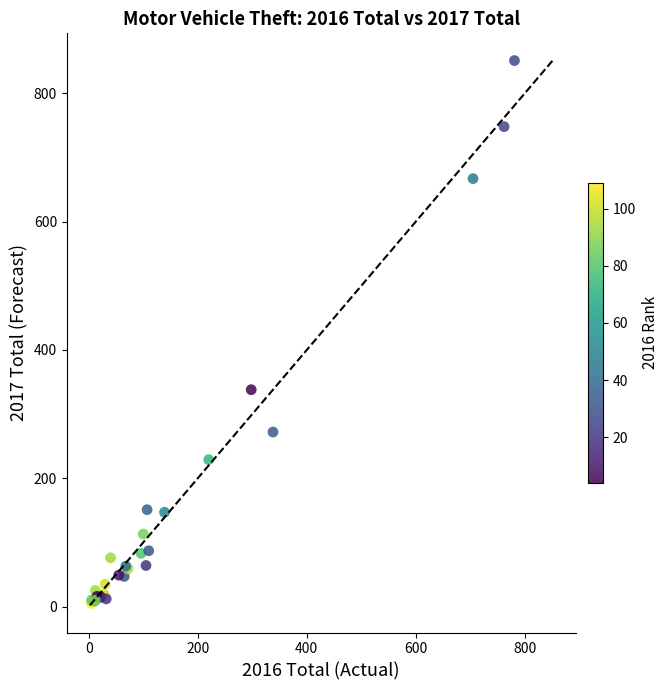

What Y value in the scatter plot is closest to 426?

338